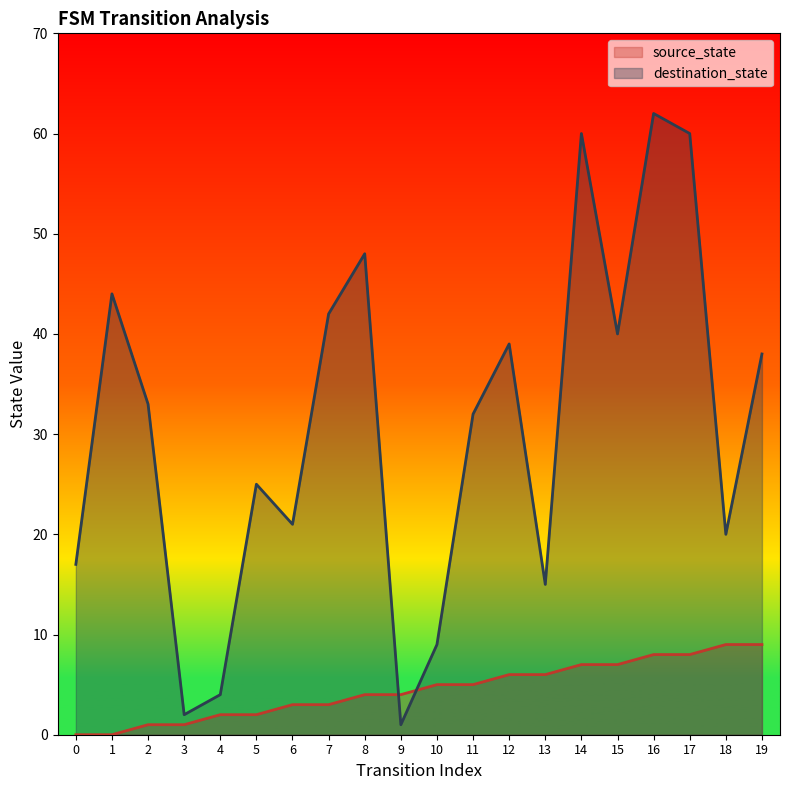

How many data points in source_state are less than 5?

10